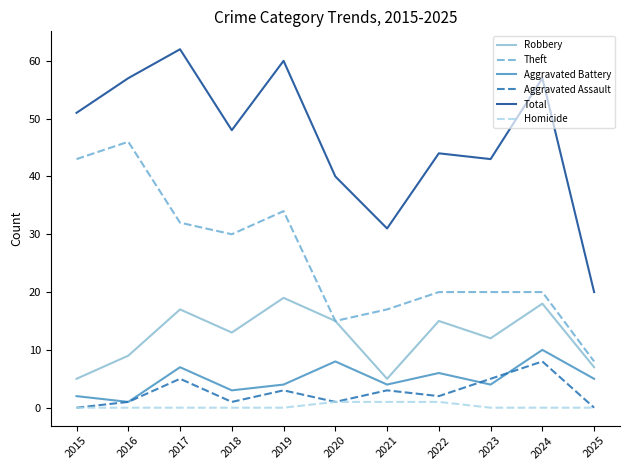

The value of Total at 2018 is 23. True or false?

False